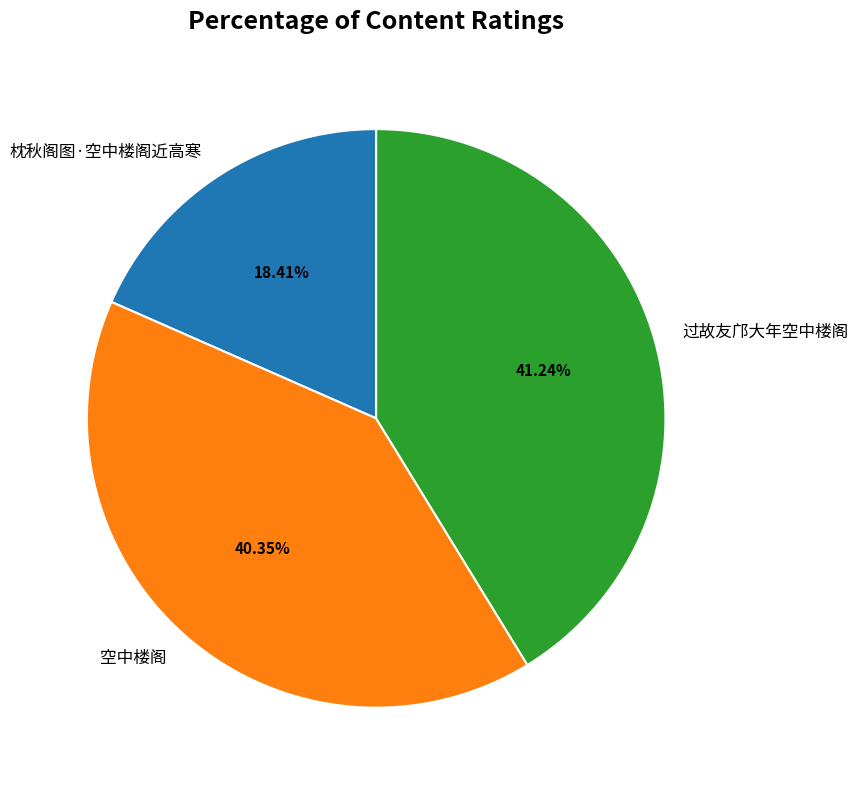

Count the number of slices in the pie.

3